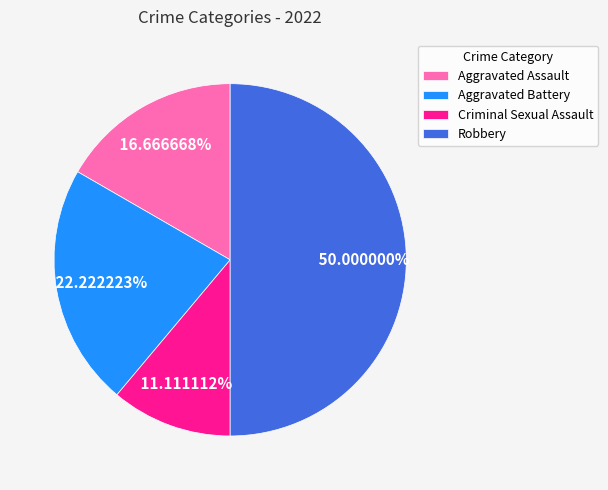

Which slice is the largest?

Robbery